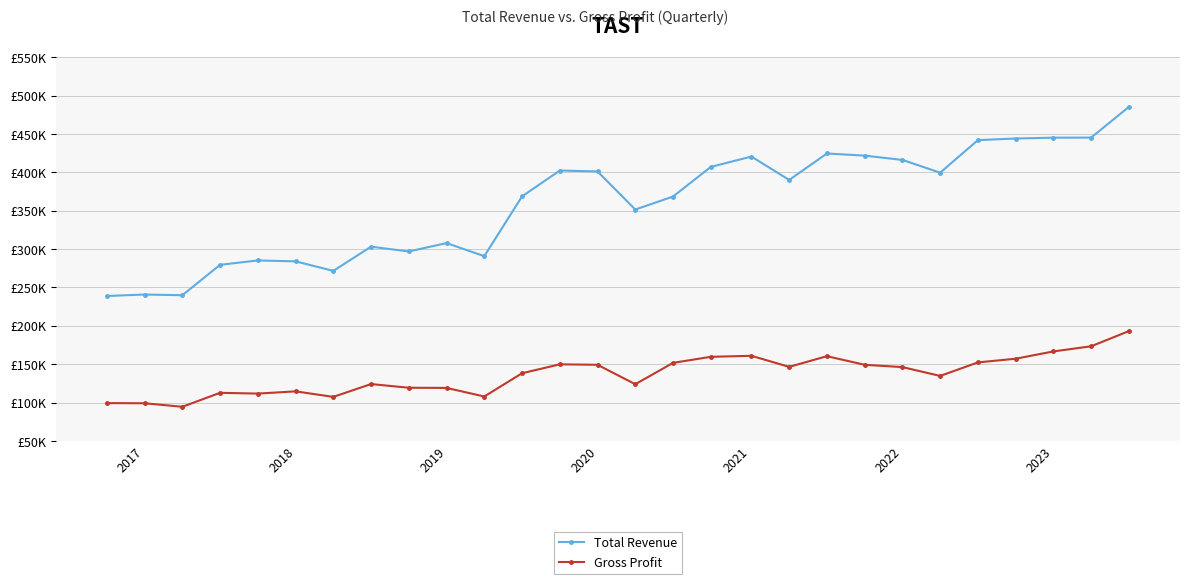

In Gross Profit, how many points are higher than both neighbors (excluding endpoints)?

6